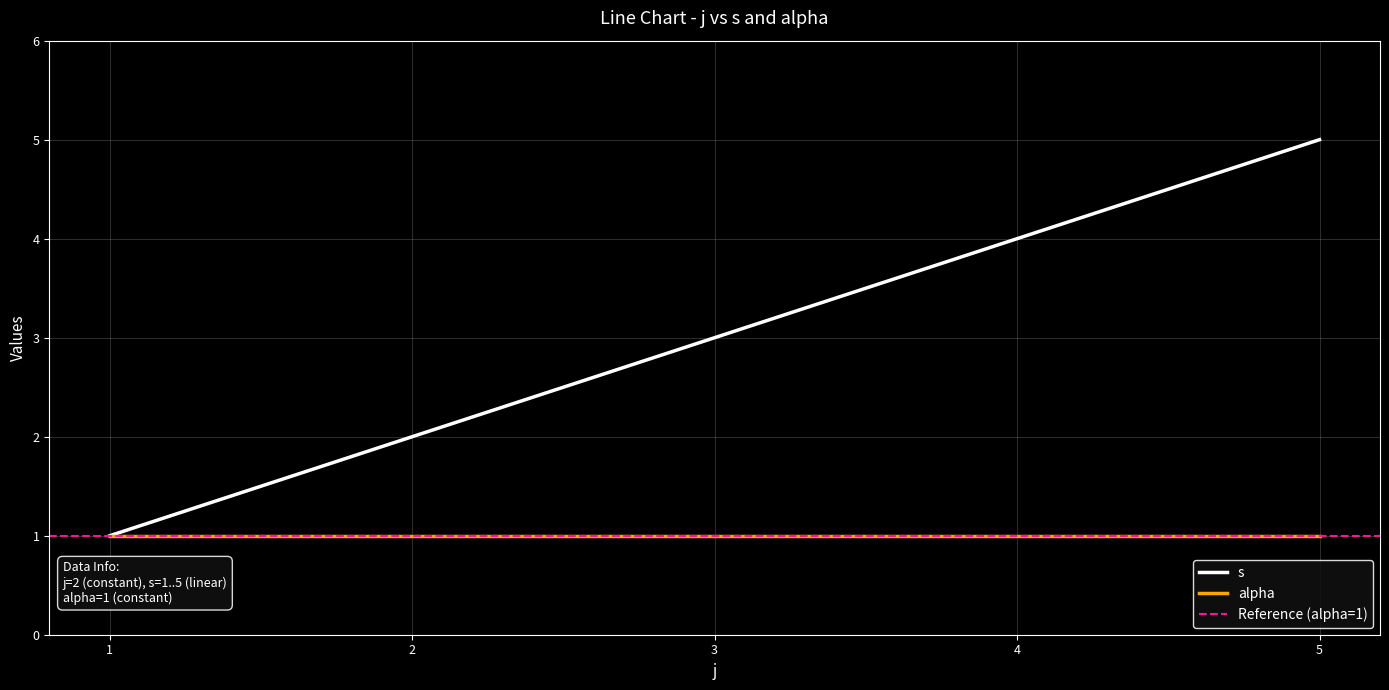

How many data points does each series have?

5